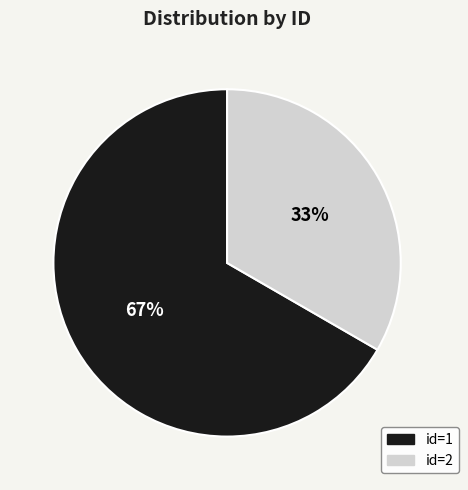

Is there a majority slice in this chart?

Yes